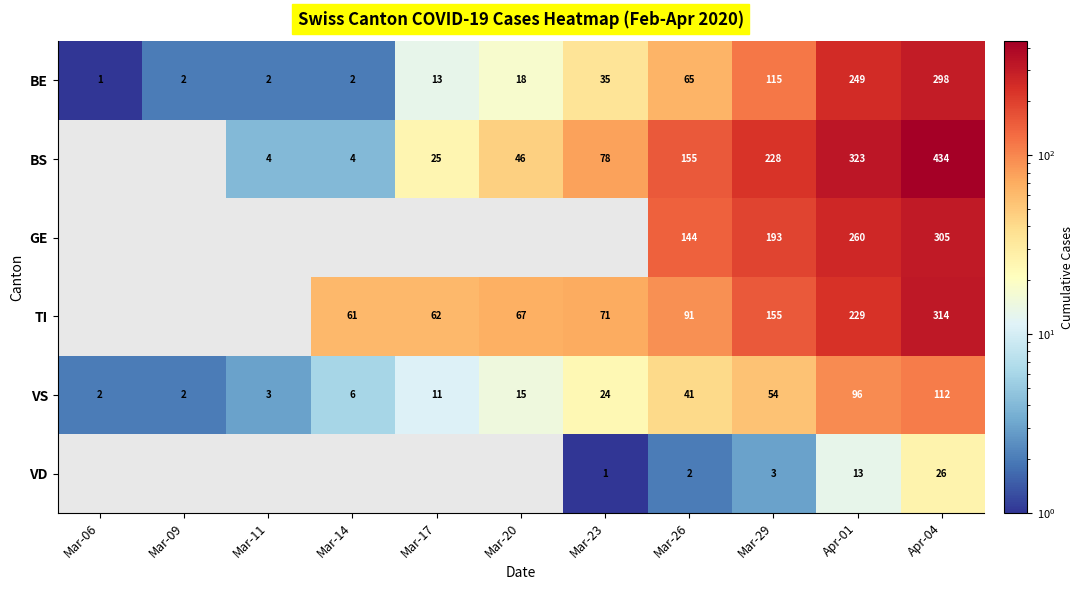

At which label does BE reach its peak?

Apr-04